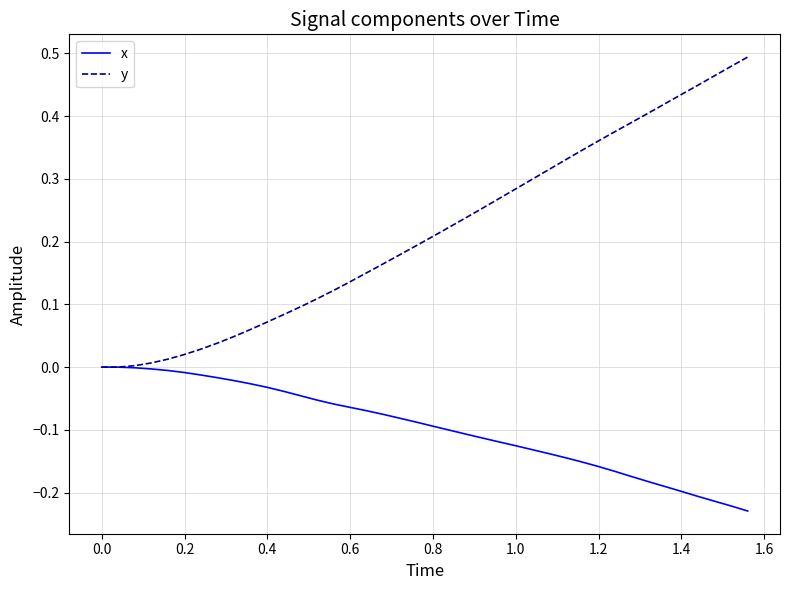

Which series has the widest spread of values?

y